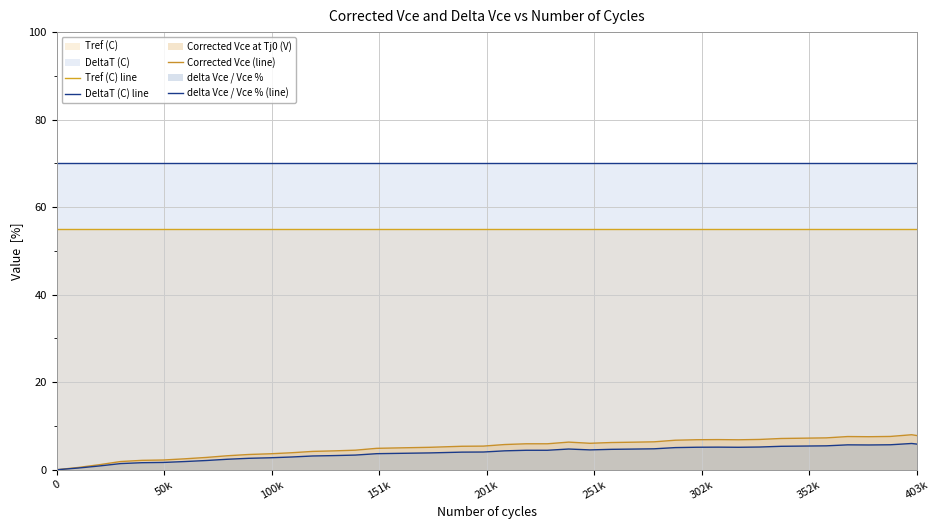

Reading right to left, what are all the values shown in this chart?

Tref (C) line: 55.0	55.0	55.0	55.0	55.0	55.0	55.0	55.0	55.0	55.0	55.0	55.0	55.0	55.0	55.0	55.0	55.0	55.0	55.0	55.0	55.0	55.0	55.0	55.0	55.0	55.0	55.0	55.0	55.0	55.0	55.0	55.0	55.0	55.0	55.0	55.0	55.0	55.0	55.0	55.0
DeltaT (C) line: 70.0	70.0	70.0	70.0	70.0	70.0	70.0	70.0	70.0	70.0	70.0	70.0	70.0	70.0	70.0	70.0	70.0	70.0	70.0	70.0	70.0	70.0	70.0	70.0	70.0	70.0	70.0	70.0	70.0	70.0	70.0	70.0	70.0	70.0	70.0	70.0	70.0	70.0	70.0	70.0
Corrected Vce (line): 7.8	8.0	7.6	7.5	7.6	7.3	7.1	6.9	6.8	6.9	6.9	6.7	6.4	6.3	6.2	6.0	6.3	5.9	5.9	5.8	5.4	5.4	5.1	5.0	4.9	4.5	4.3	4.2	3.9	3.6	3.5	3.2	2.8	2.5	2.2	2.1	1.9	1.2	0.5	0.0
delta Vce / Vce % (line): 5.9	6.0	5.7	5.7	5.7	5.5	5.4	5.2	5.1	5.2	5.1	5.1	4.8	4.7	4.7	4.5	4.7	4.4	4.4	4.3	4.1	4.0	3.8	3.7	3.7	3.4	3.2	3.1	2.9	2.7	2.6	2.4	2.1	1.9	1.7	1.6	1.4	0.9	0.4	0.0